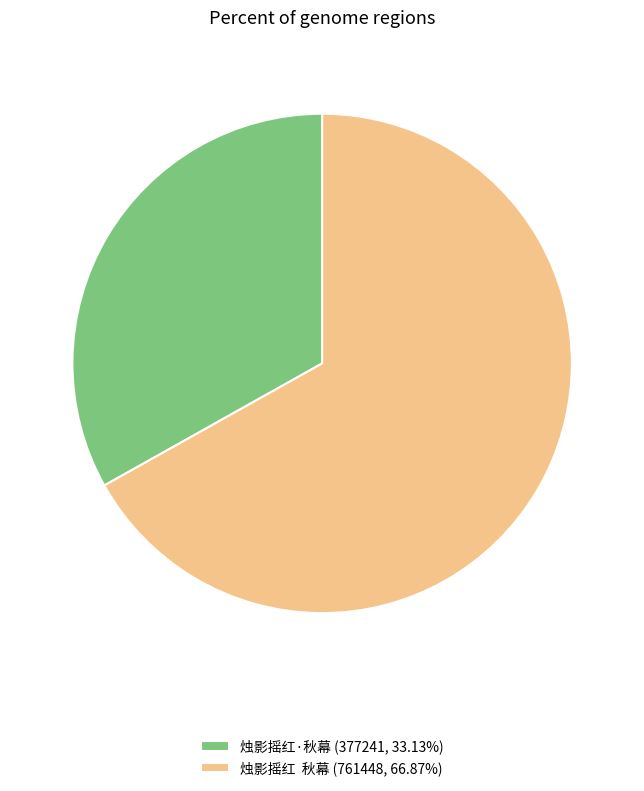

What is the ratio of the value at 烛影摇红 秋幕 (761448, 66.87%) to the value at 烛影摇红·秋幕 (377241, 33.13%)?

2.0